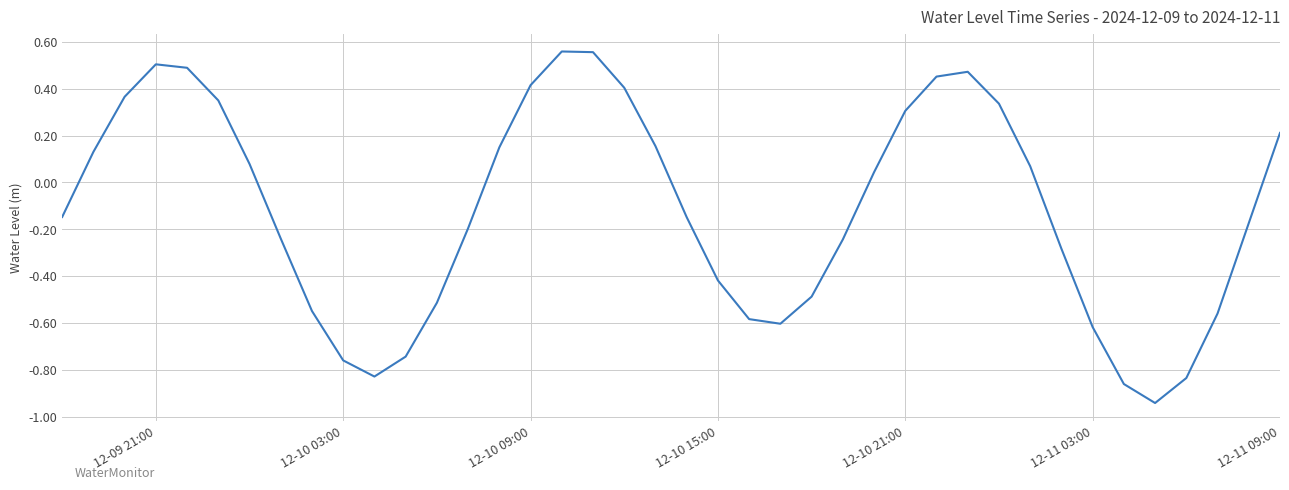

What is the difference between the maximum and minimum values?

1.5